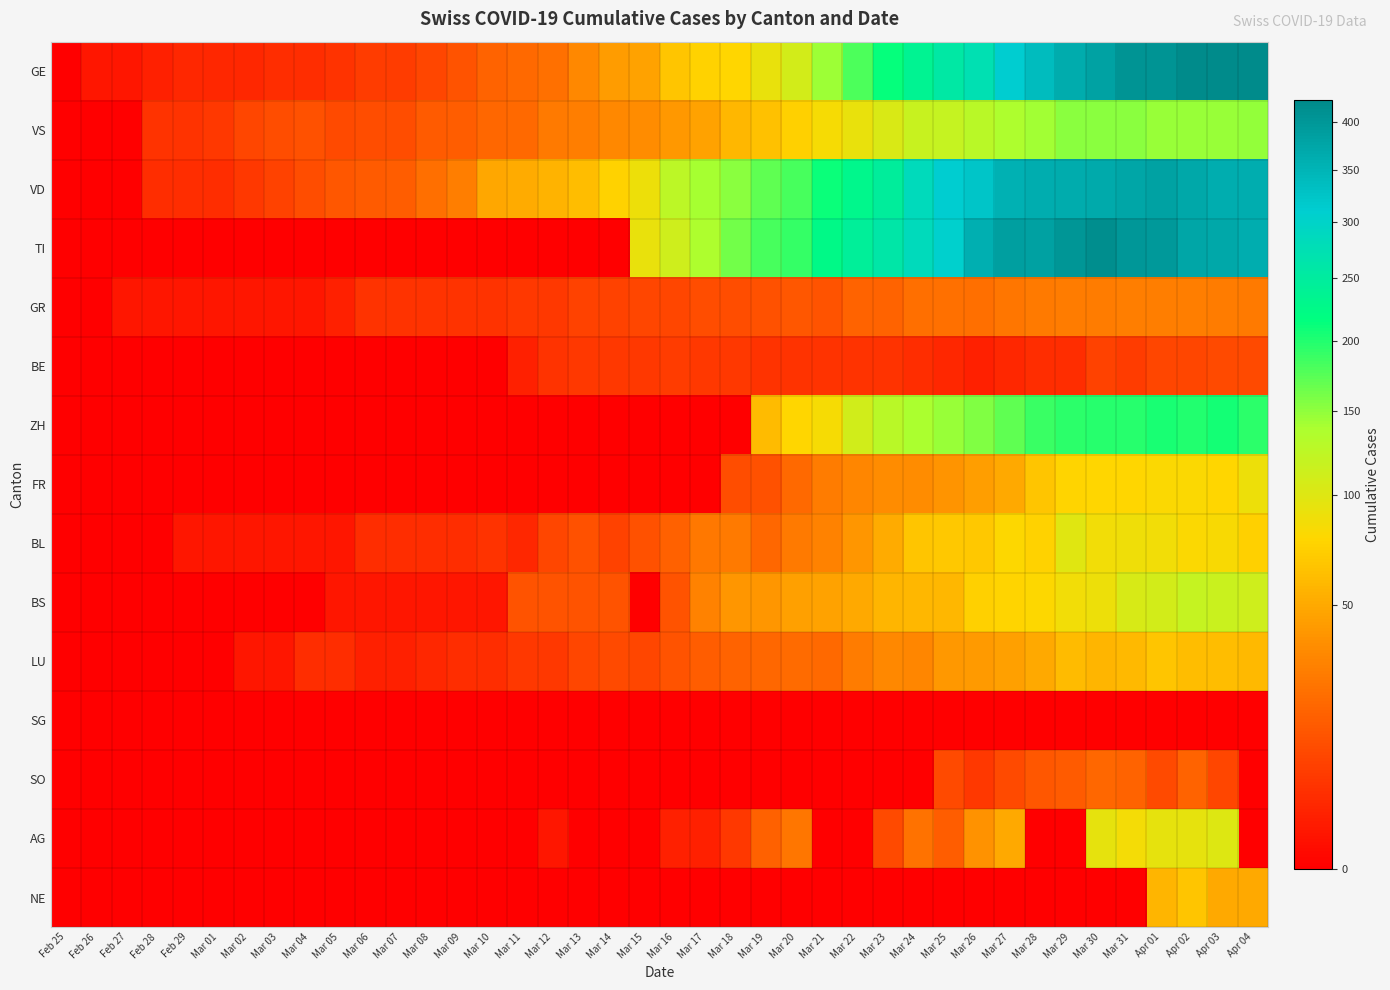

Which series has the widest spread of values?

GE